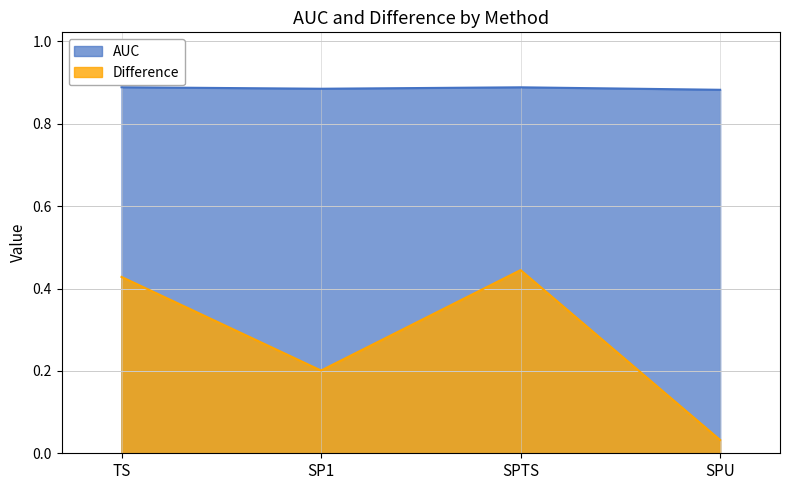

The Difference series shows 0.0 at SPU. True or false?

False